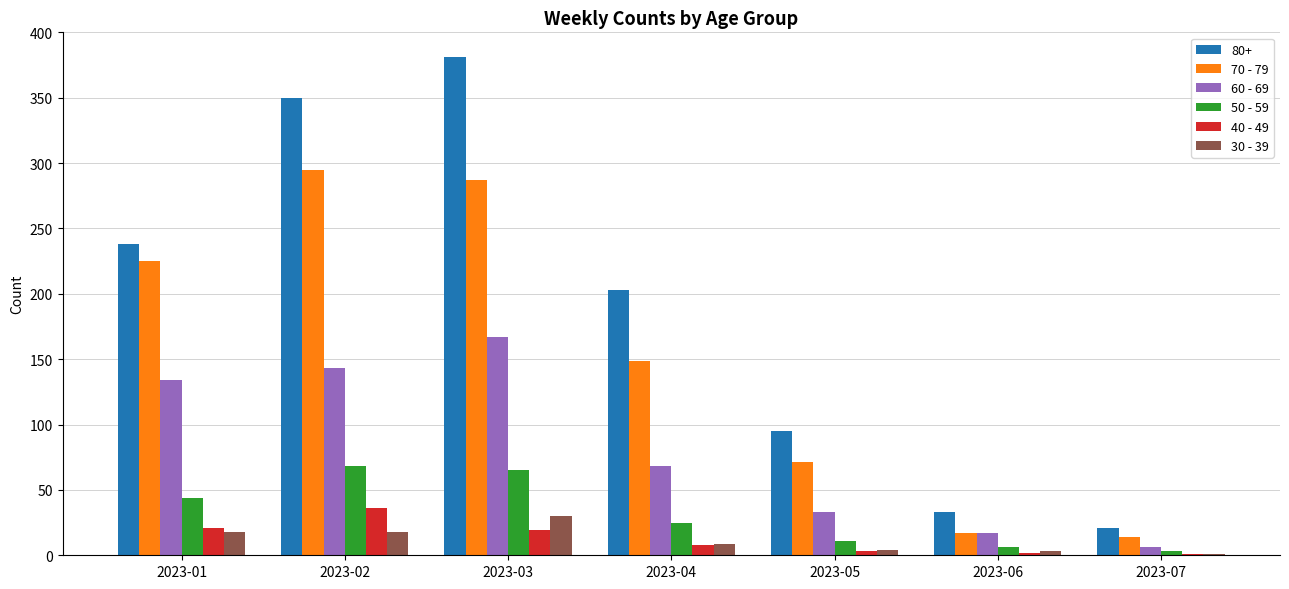

What is the maximum value shown in the chart?

381